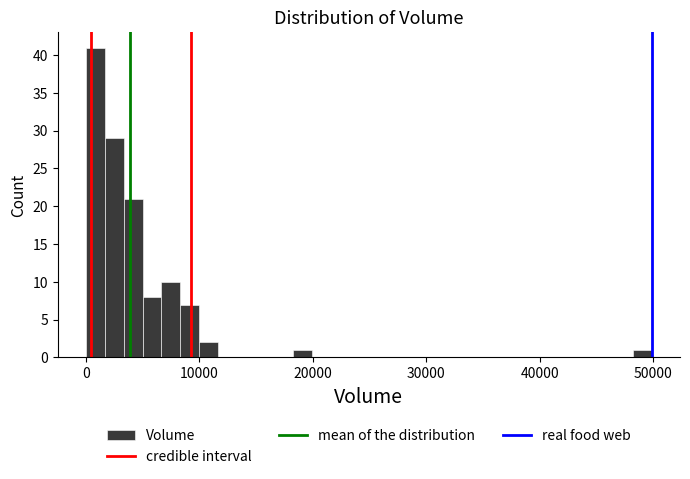

Read against the x-axis, roughly where is the centre of the tallest bar?

1000